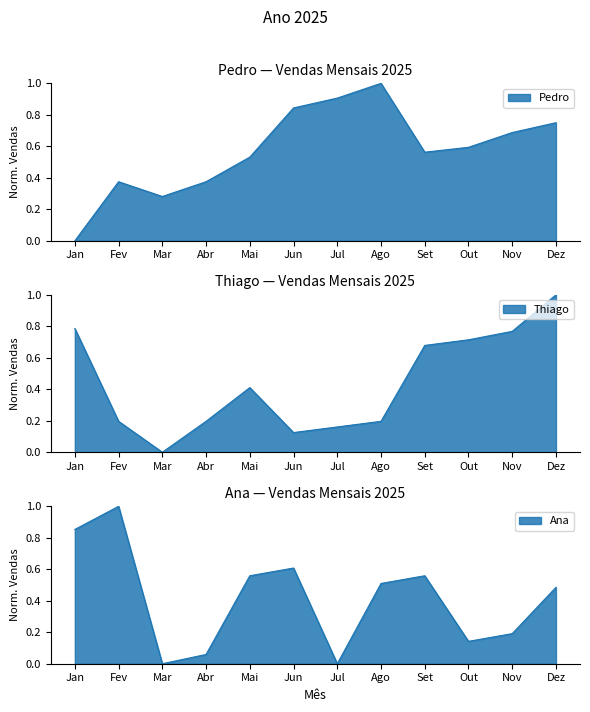

How many lines are shown in the chart?

3